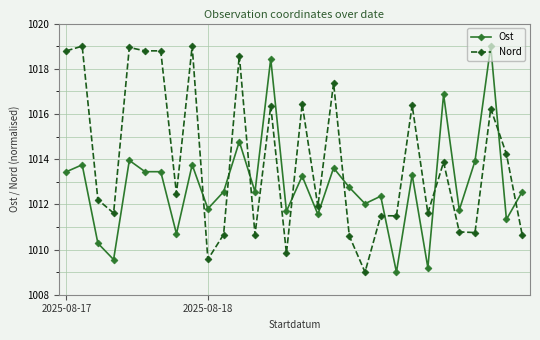

True or false: Ost and Nord intersect in this chart.

True